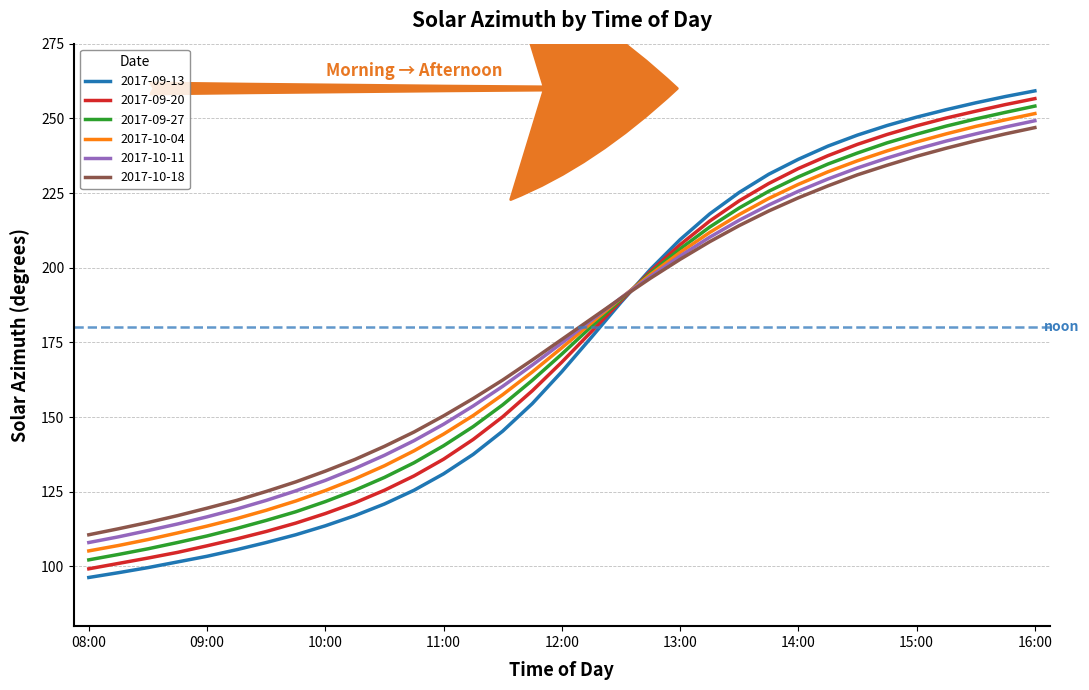

What is the maximum value shown in the chart?

259.2